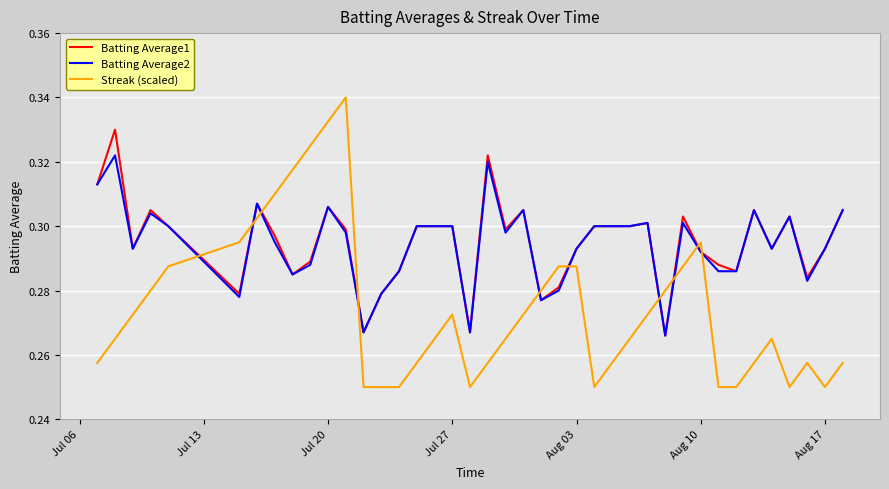

Which series has the largest range (max minus min)?

Streak (scaled)